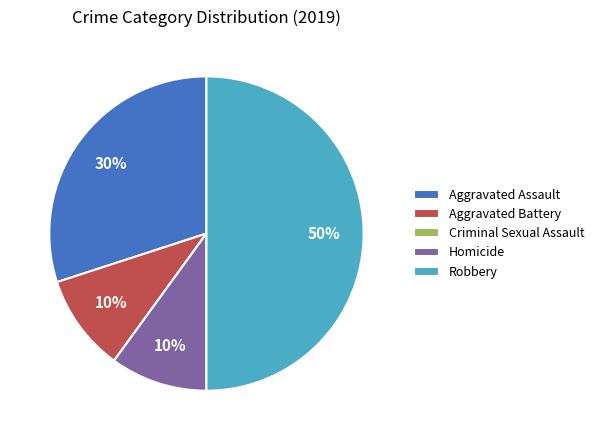

Which has a higher value, Aggravated Battery or Aggravated Assault?

Aggravated Assault